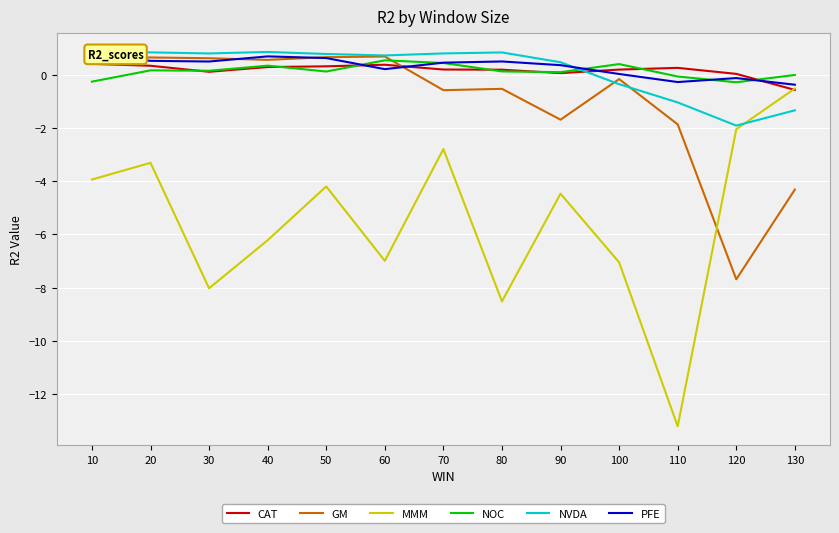

What is the minimum value for CAT?

-0.6